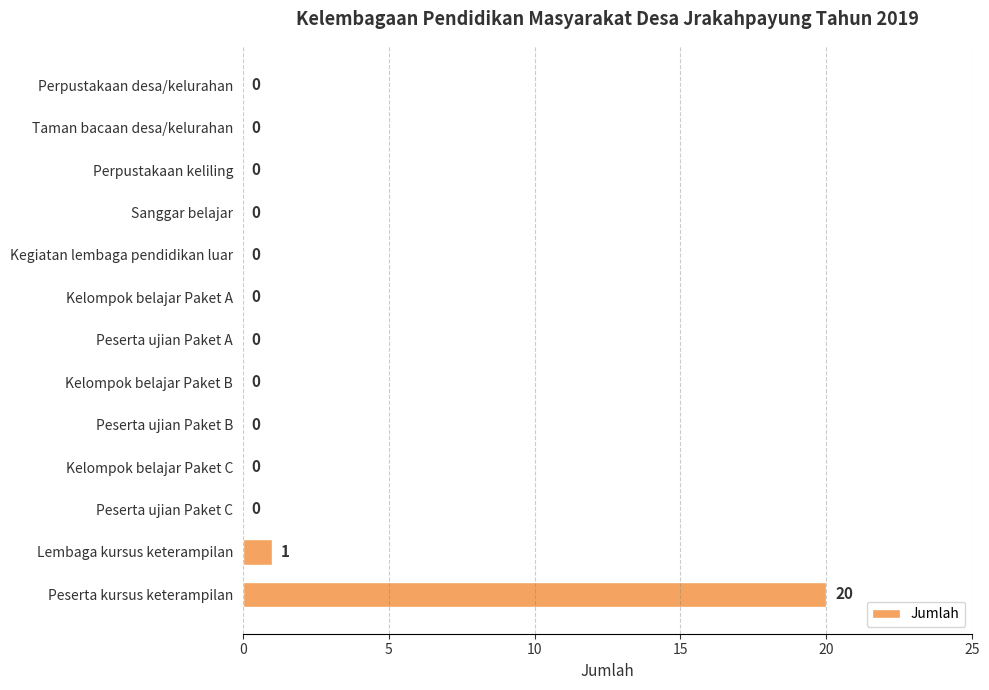

Reading top to bottom, transcribe all the data shown in this chart.

Perpustakaan desa/kelurahan=0	Taman bacaan desa/kelurahan=0	Perpustakaan keliling=0	Sanggar belajar=0	Kegiatan lembaga pendidikan luar=0	Kelompok belajar Paket A=0	Peserta ujian Paket A=0	Kelompok belajar Paket B=0	Peserta ujian Paket B=0	Kelompok belajar Paket C=0	Peserta ujian Paket C=0	Lembaga kursus keterampilan=1	Peserta kursus keterampilan=20